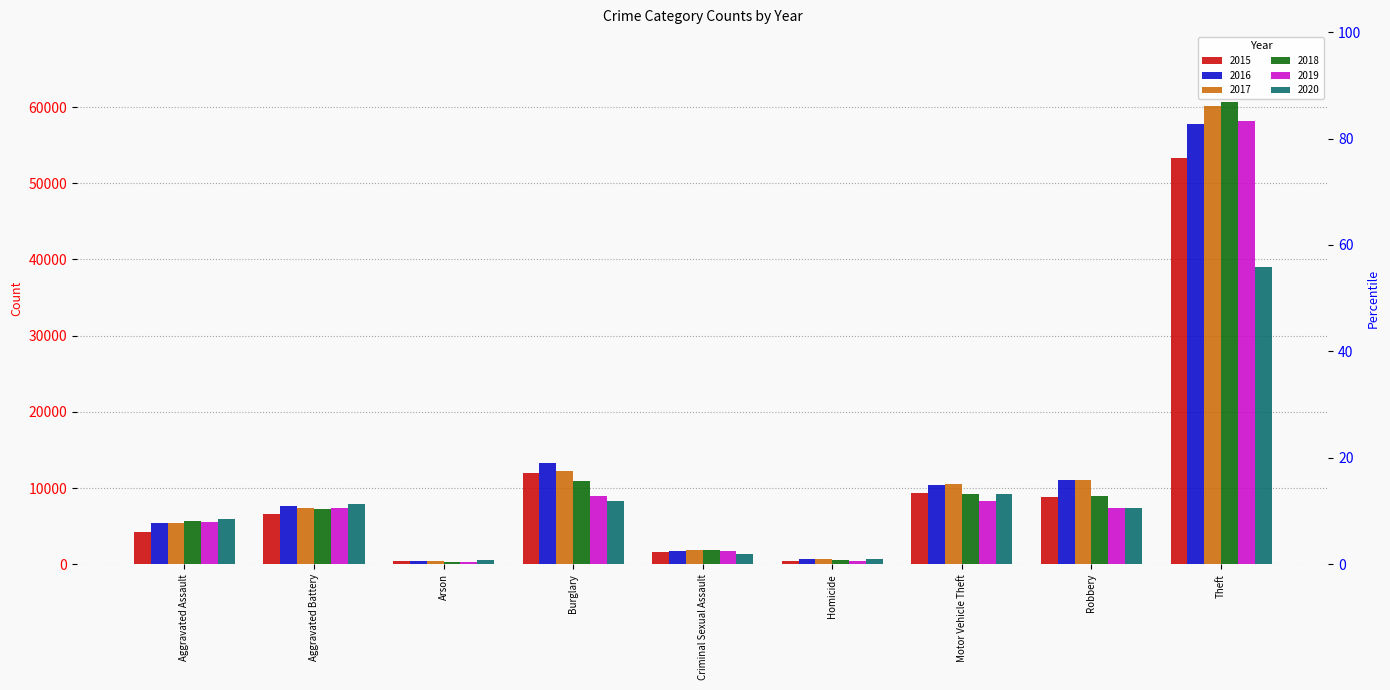

At which label does 2015 reach its peak?

Theft